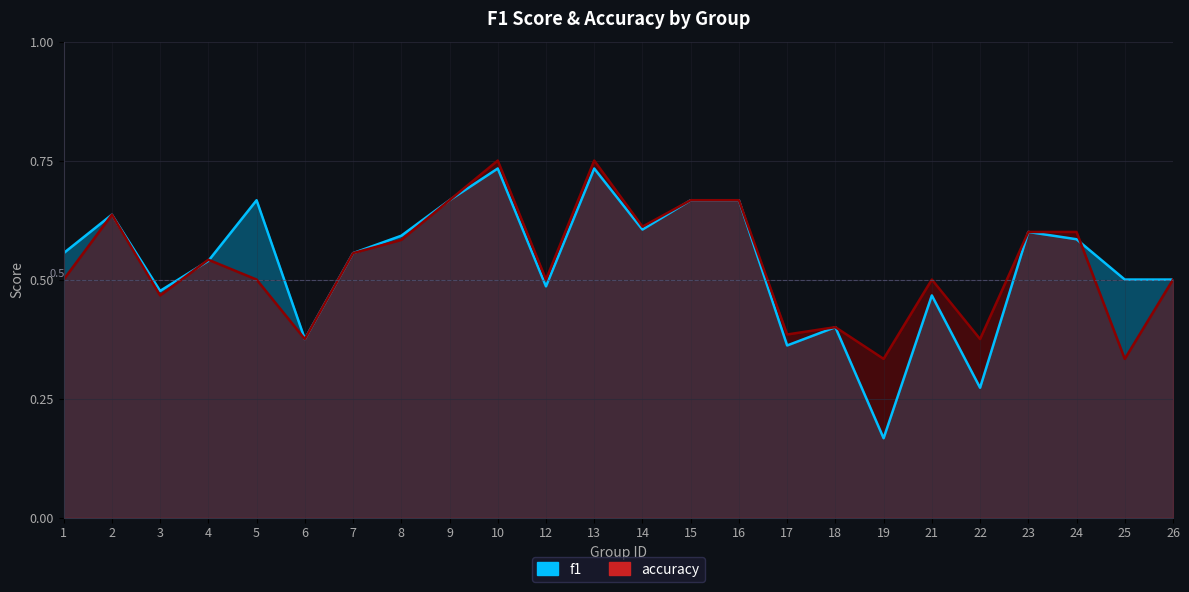

Rank the series by their maximum value, from highest to lowest.

accuracy, f1